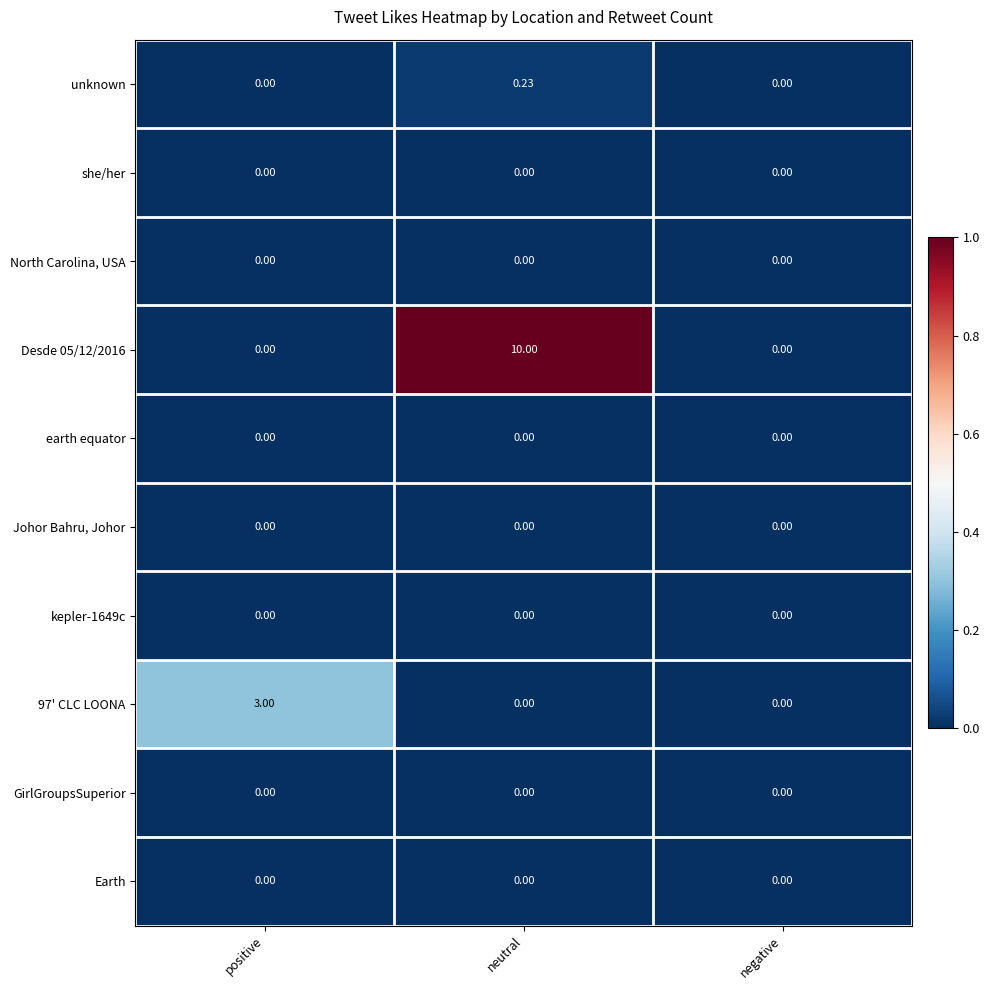

What is the total value across all series at neutral?

10.2